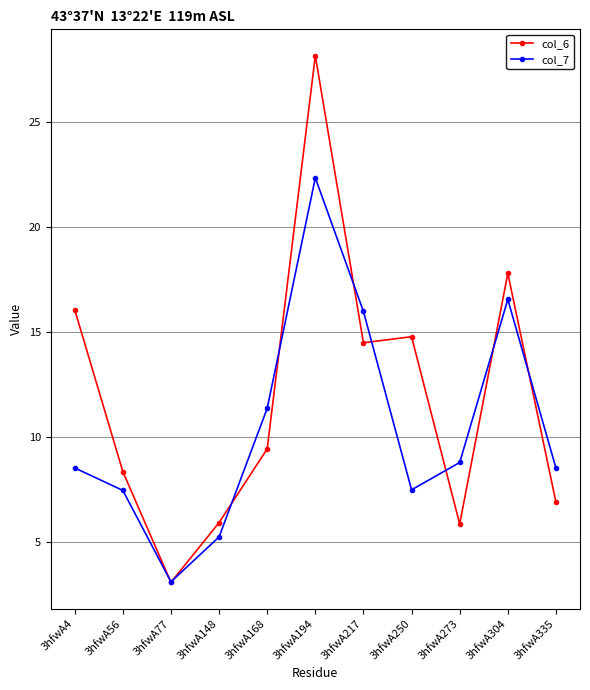

What is the value of the col_6 point at the 1st from the left?

16.1